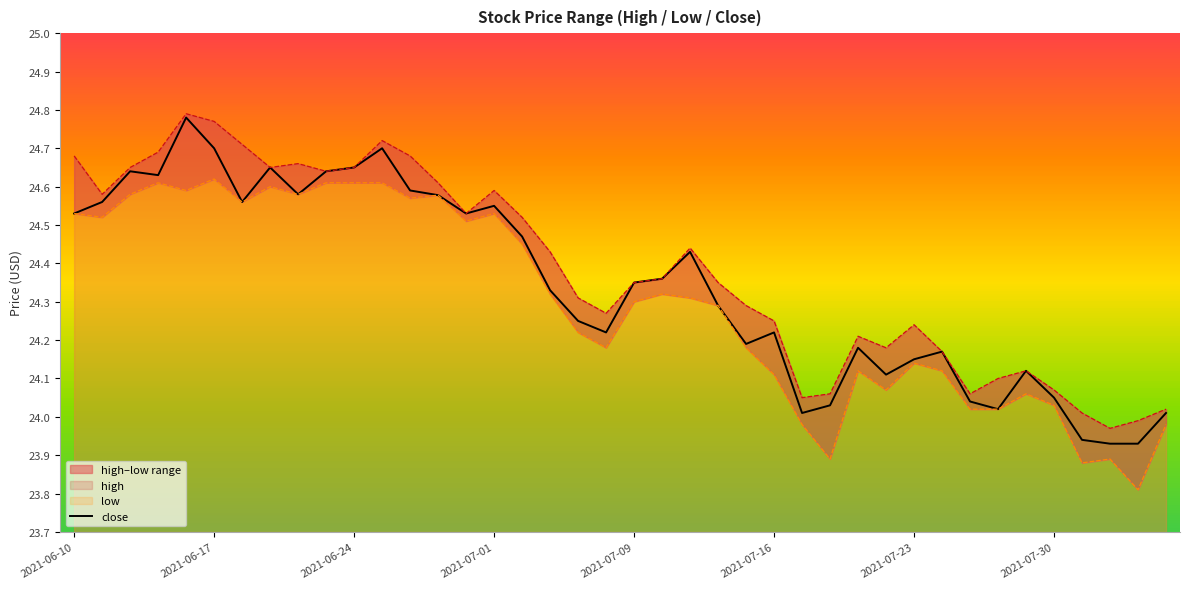

What value does the data have at 18?

24.2